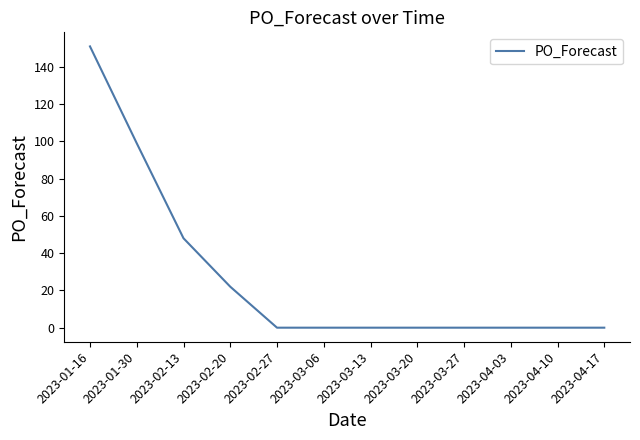

Which has a higher value, 2023-04-17 or 2023-01-16?

2023-01-16